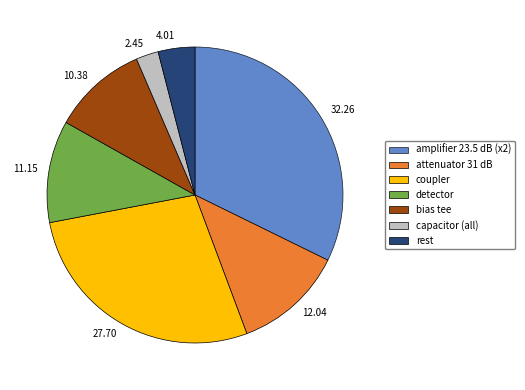

Is there any slice that represents more than half of the pie?

No